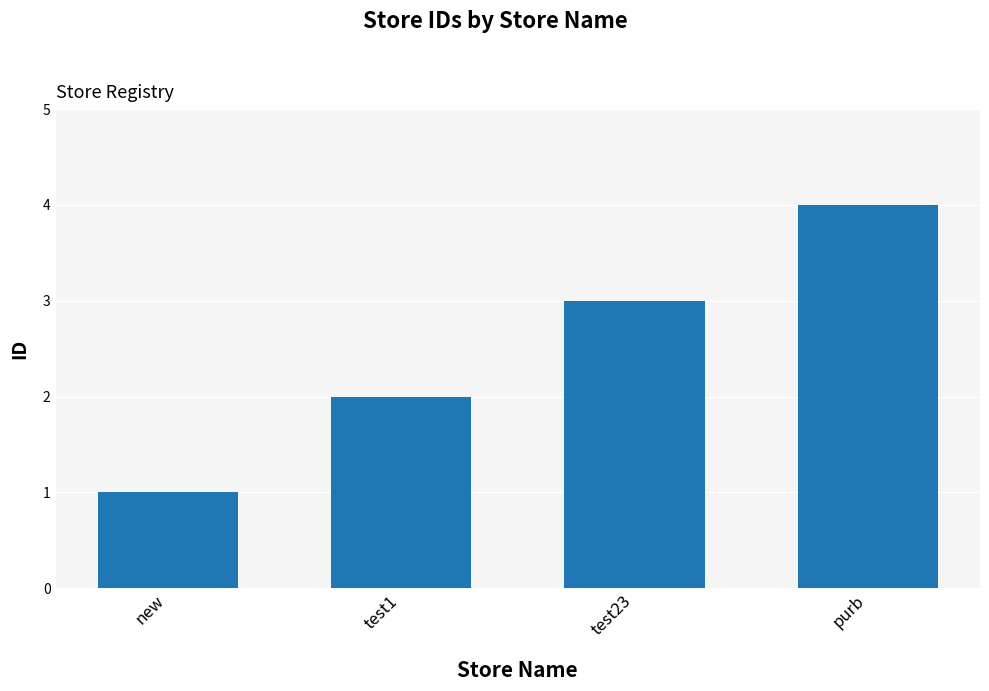

Between new and test1, which is larger?

test1